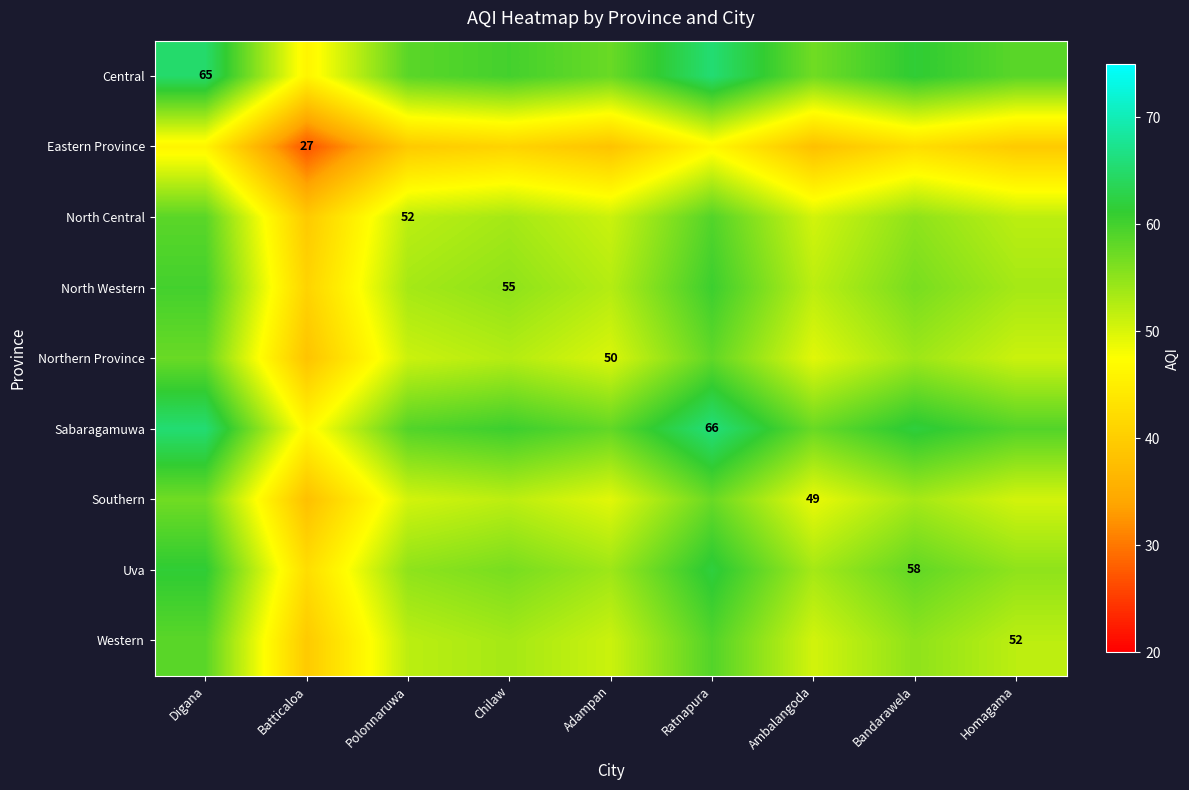

True or false: North Central has a value of 52.0 at Polonnaruwa.

True